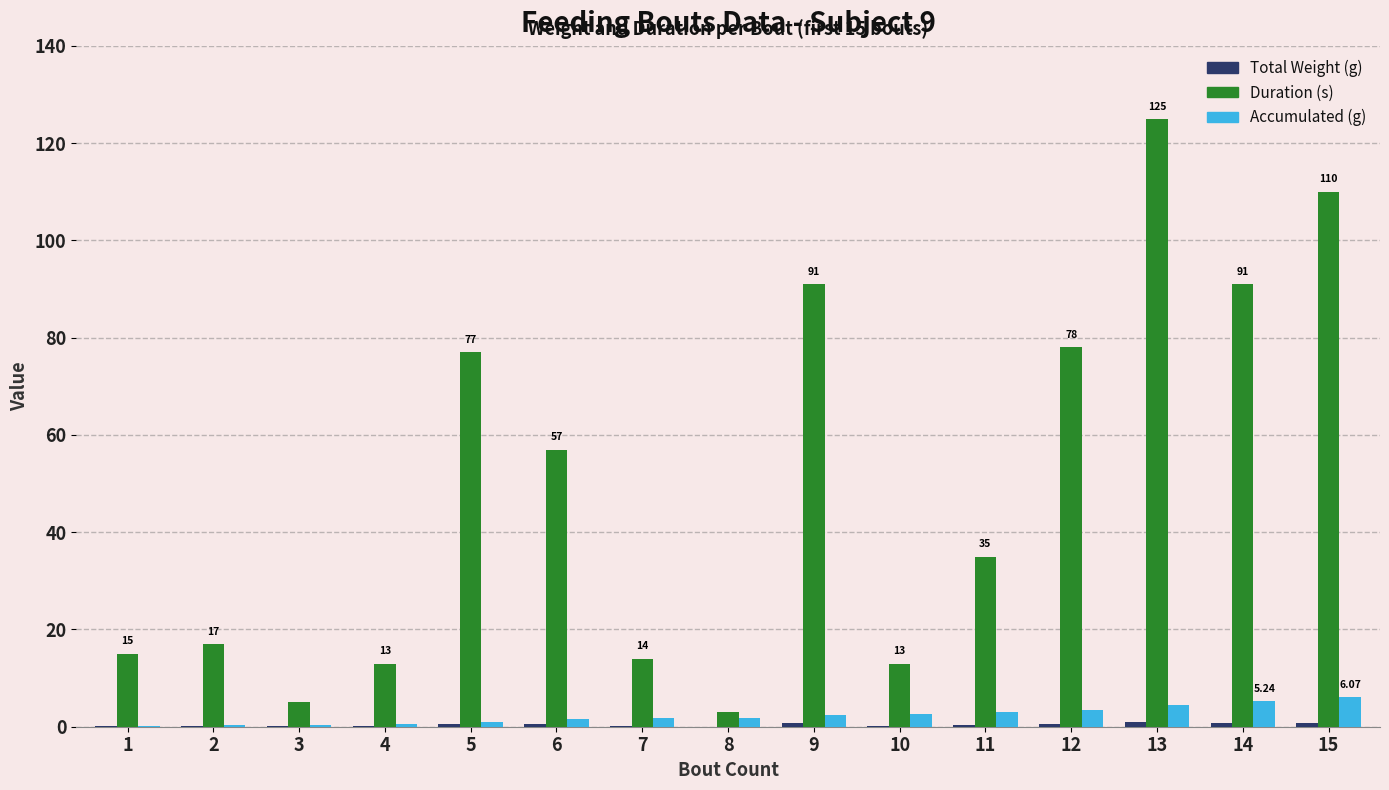

Which series has the largest total across all categories?

Duration (s)